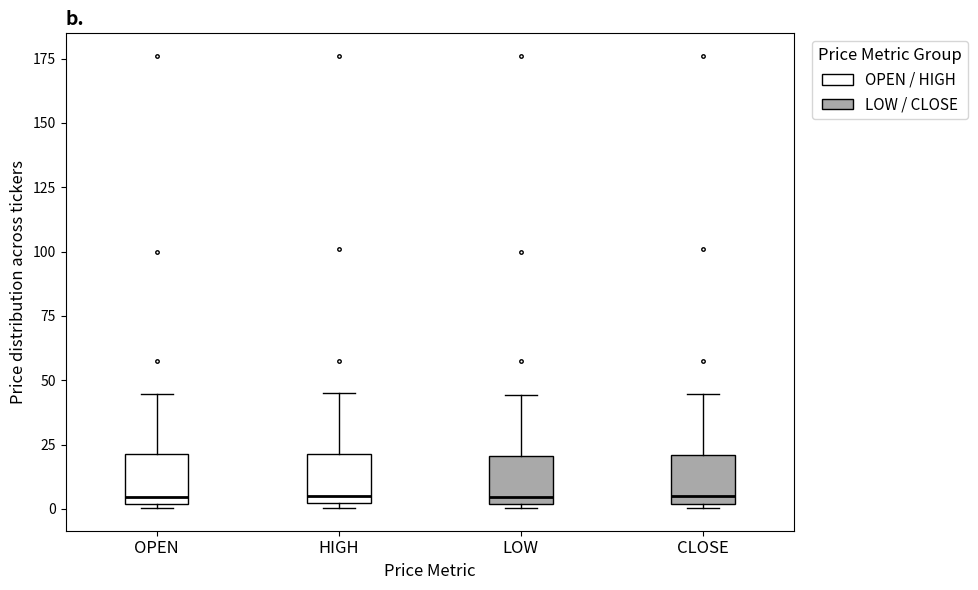

Reading left to right, transcribe this box plot: for each box, give where its median line is, the range the box spans, and where its two whiskers end, as read against the y-axis. The values are not printed on the chart, so give them approximately, as read against the axis.

OPEN: median 5, box 0 to 20, whiskers 0 (just below the box's lower edge) to 45
HIGH: median 5, box 0 to 20, whiskers 0 (just below the box's lower edge) to 45
LOW: median 5, box 0 to 20, whiskers 0 (just below the box's lower edge) to 45
CLOSE: median 5, box 0 to 20, whiskers 0 (just below the box's lower edge) to 45